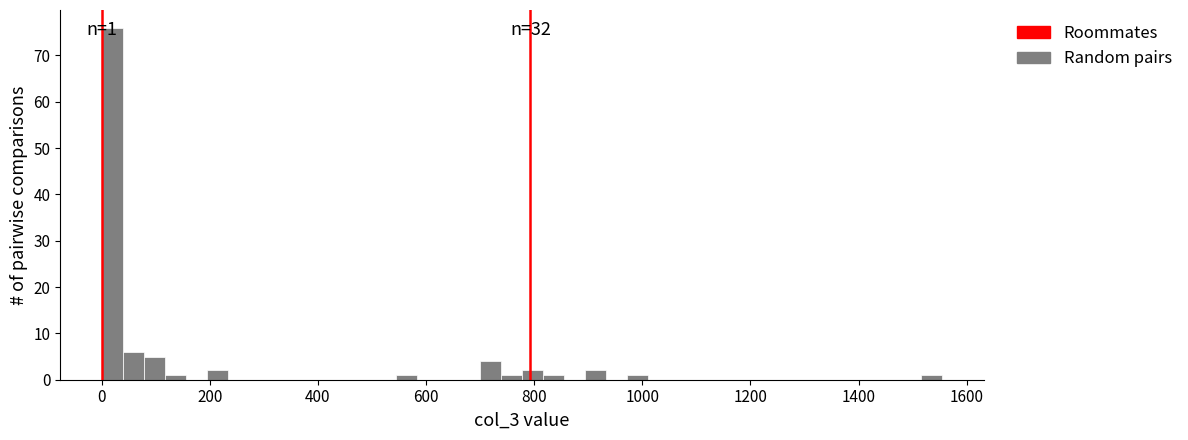

Around what value on the x-axis is the tallest bar? Give the approximate position of its centre, as read against the axis.

20